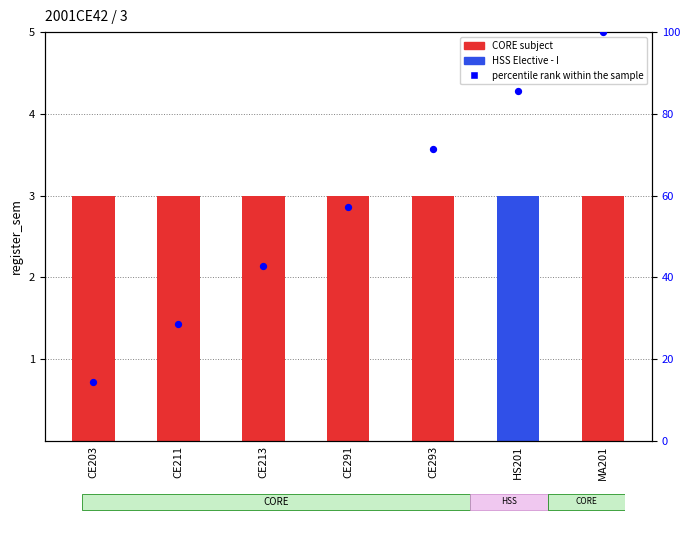

Which series reaches the minimum Y coordinate?

register_sem